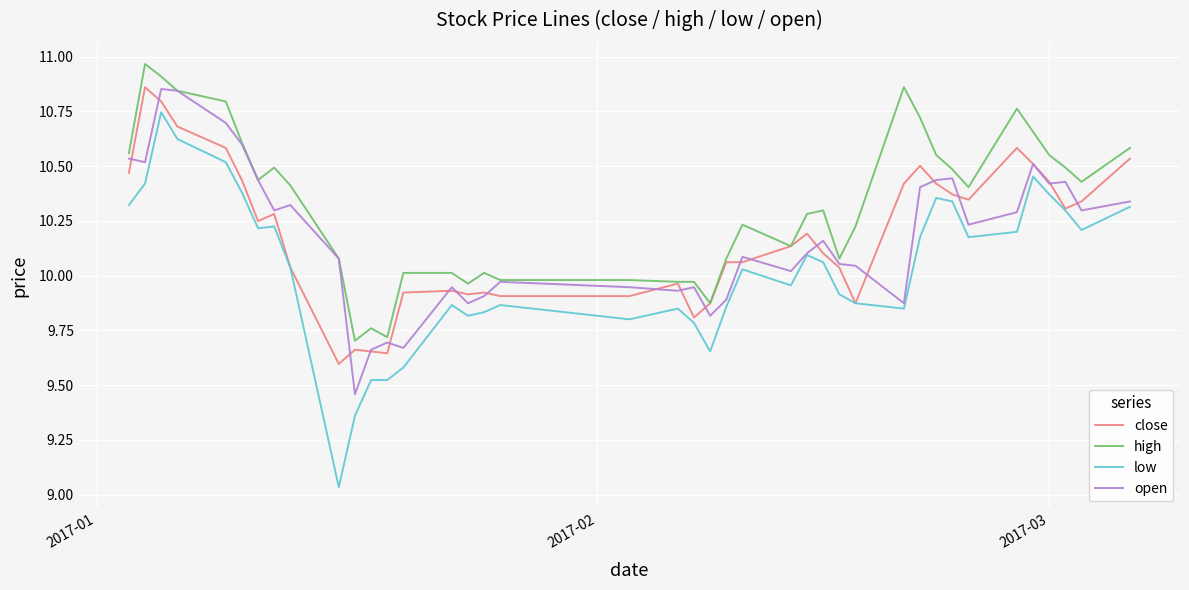

Which series has the largest range (max minus min)?

low